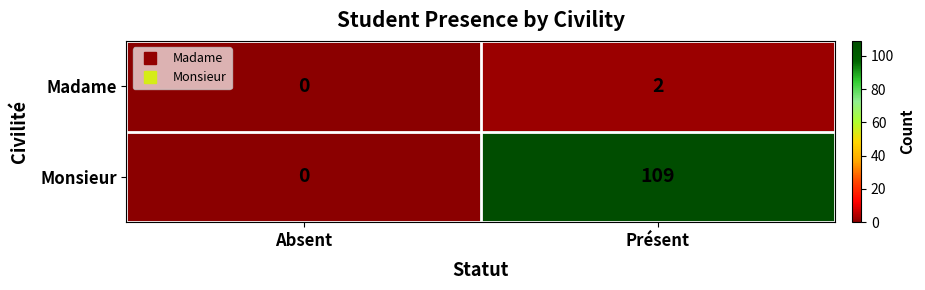

Is it true that Monsieur equals 54 at Absent?

False